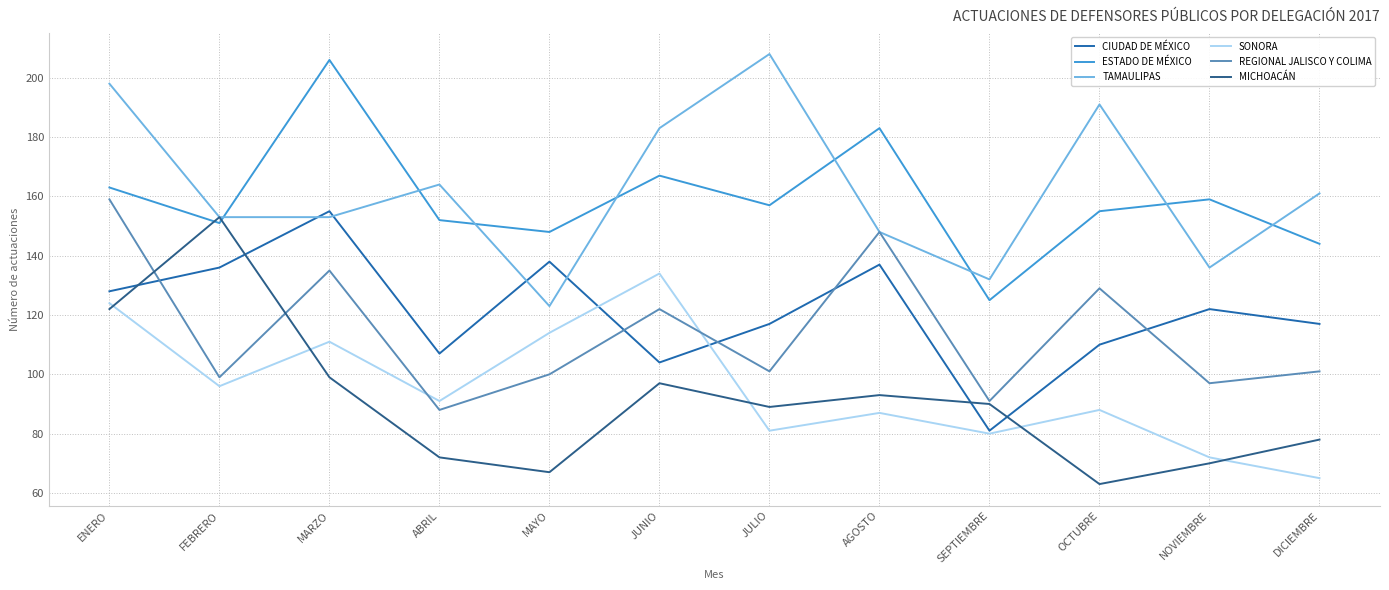

How many lines are shown in the chart?

6